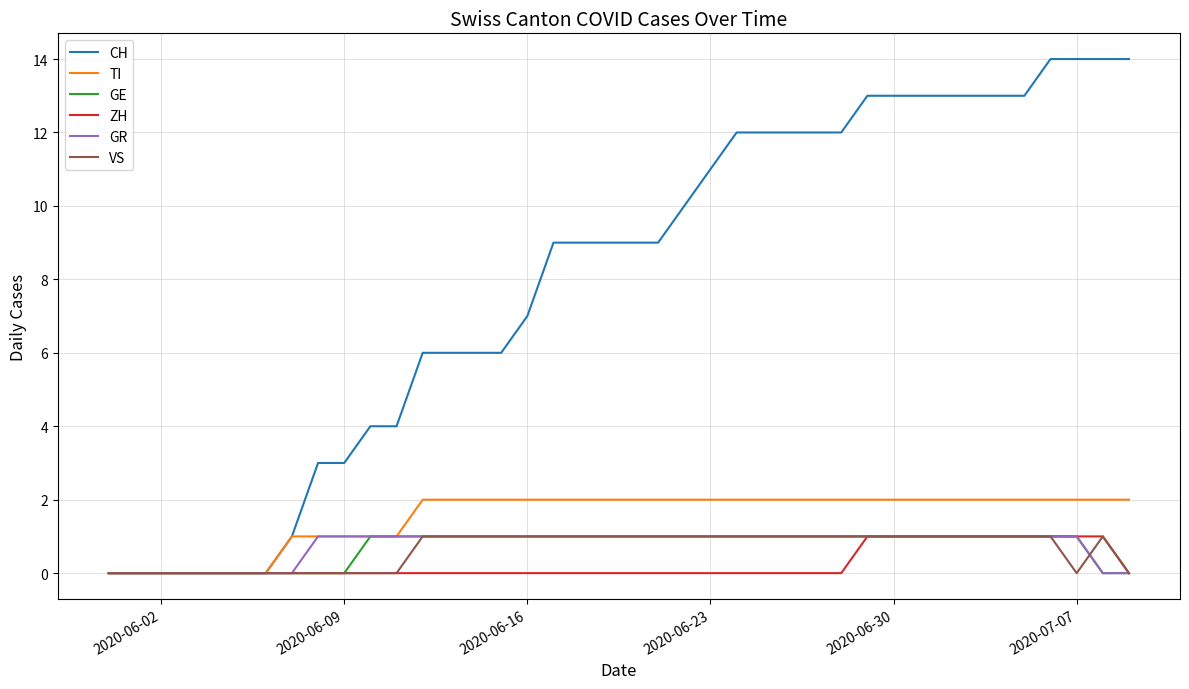

Which series has the largest total across all categories?

CH